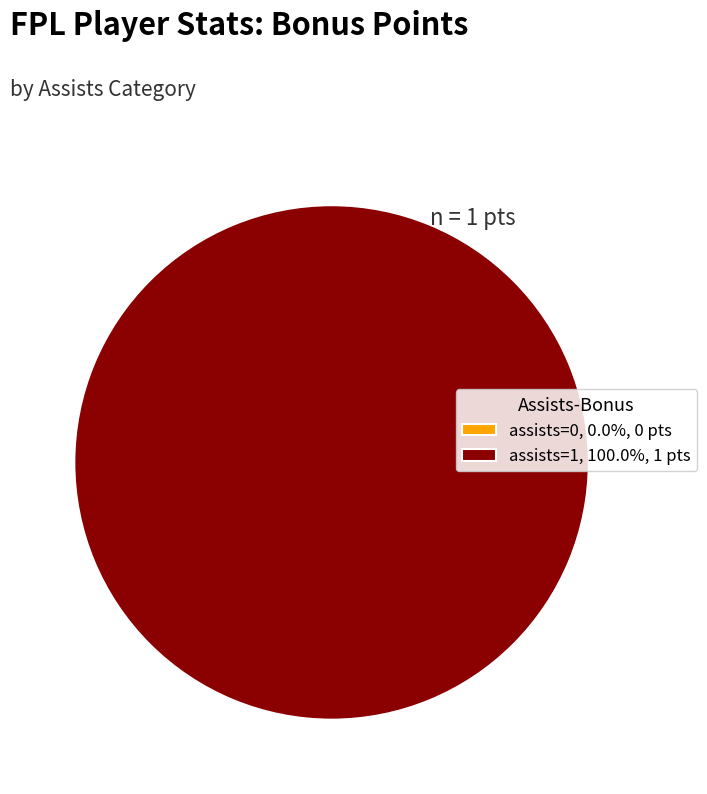

What is the largest slice in the pie chart?

assists=1